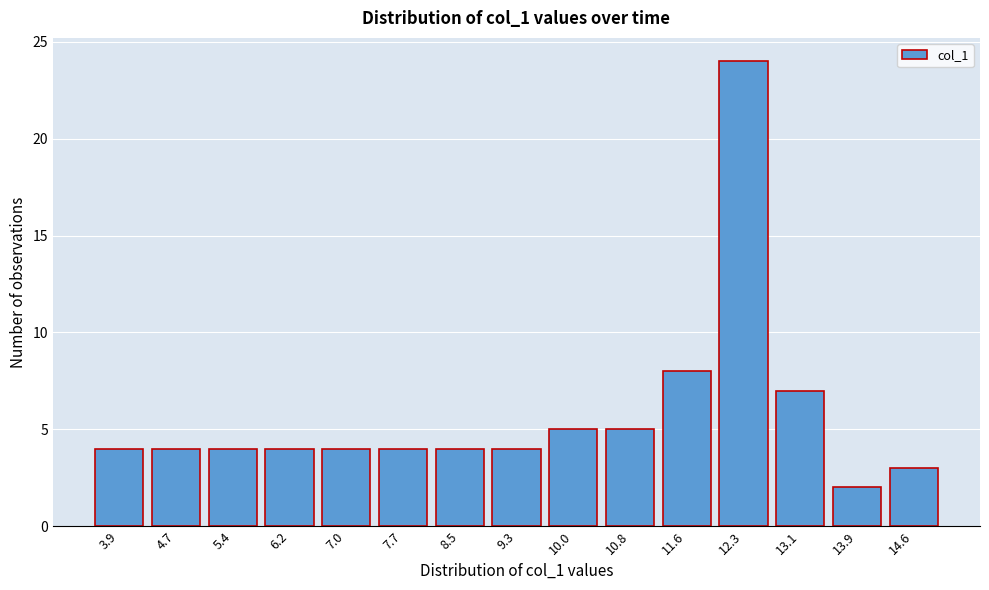

Reading left to right, extract all data points from this chart.

4	4	4	4	4	4	4	4	5	5	8	24	7	2	3